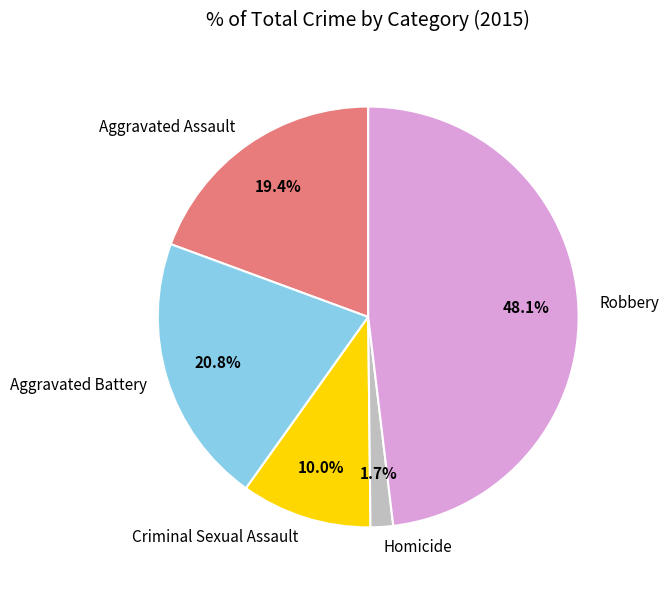

Is there a majority slice in this chart?

No